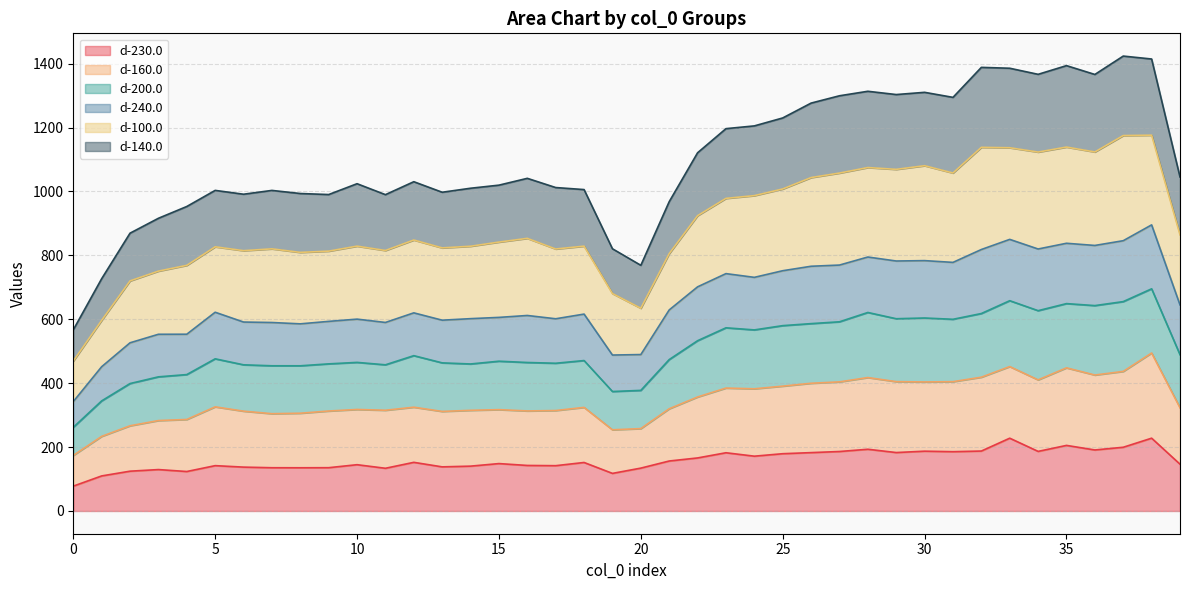

Does the chart display data point markers on the line(s)?

No